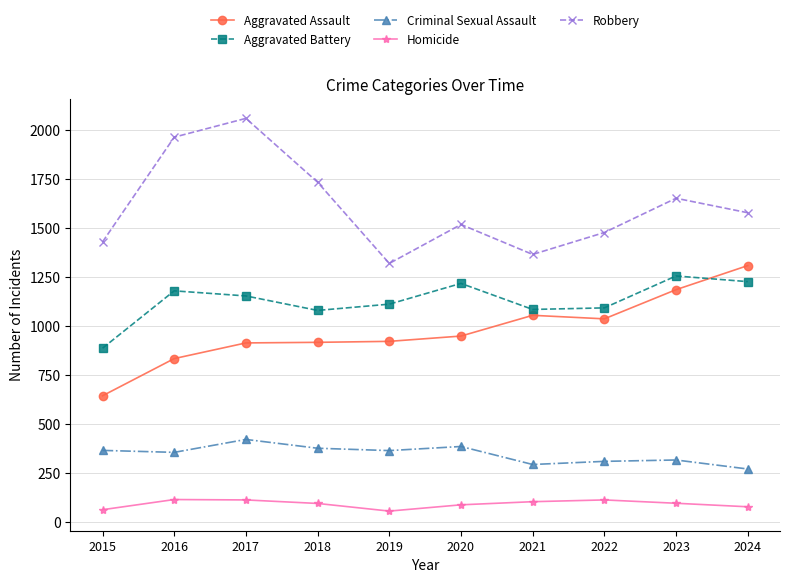

How many data points in Robbery are less than 1578?

5